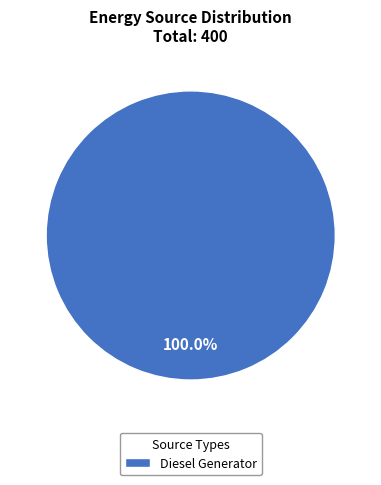

What is the majority slice?

Diesel Generator